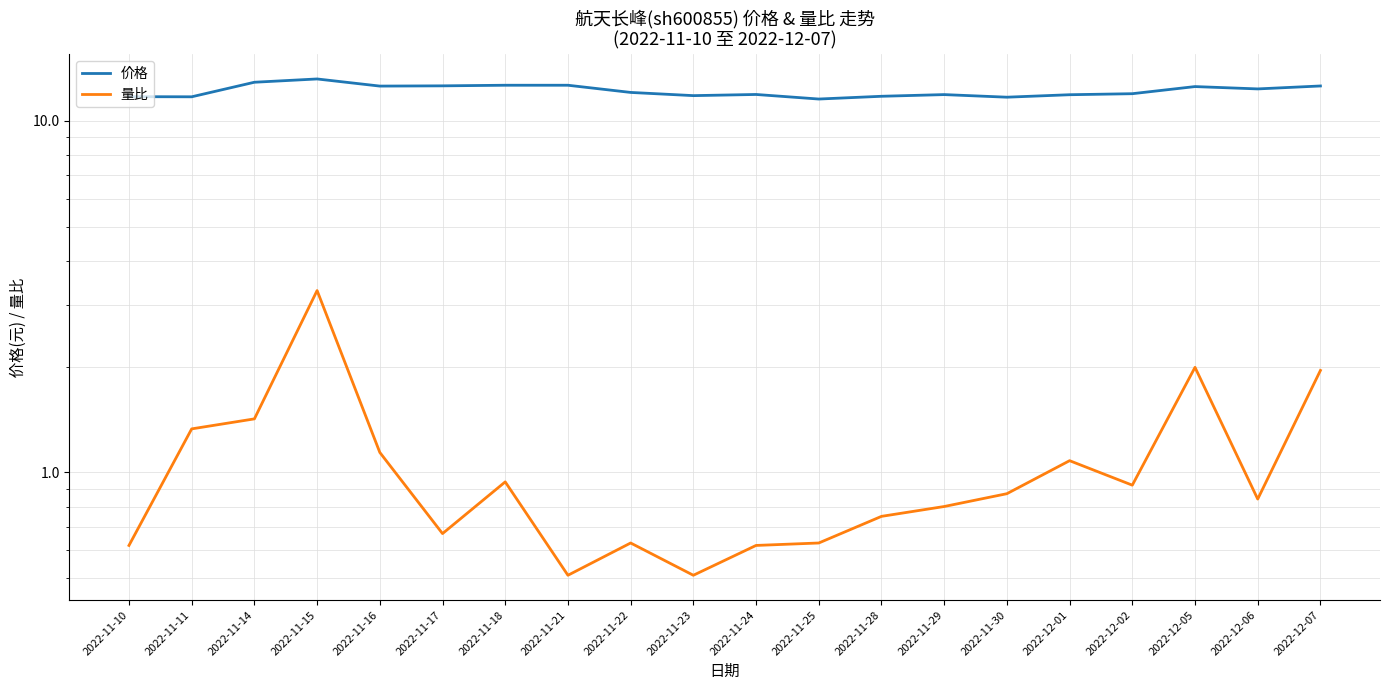

True or false: 价格 and 量比 intersect in this chart.

False